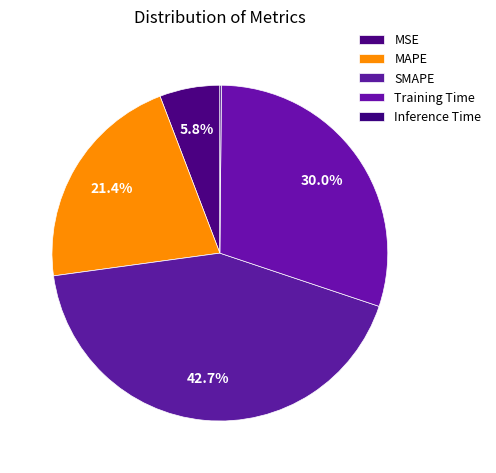

Which category has the smallest portion of the pie?

Inference Time